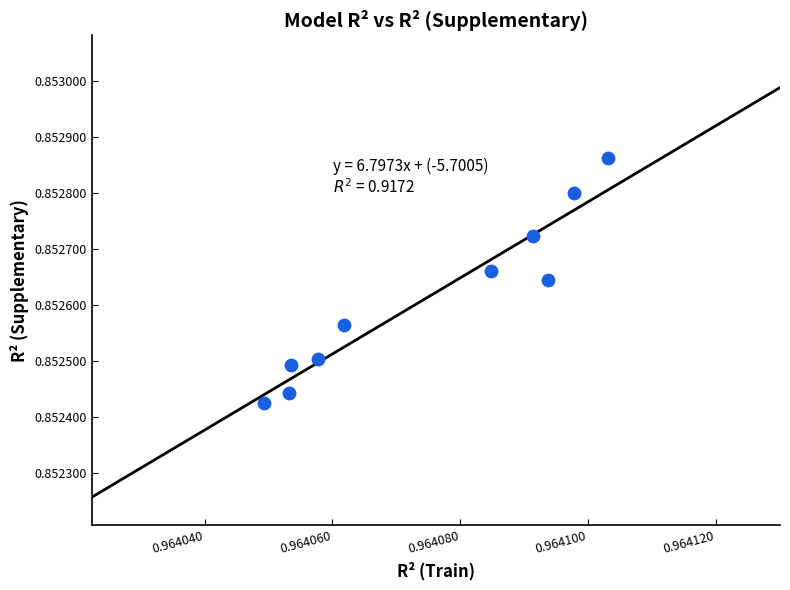

What is the average X value?

1.0